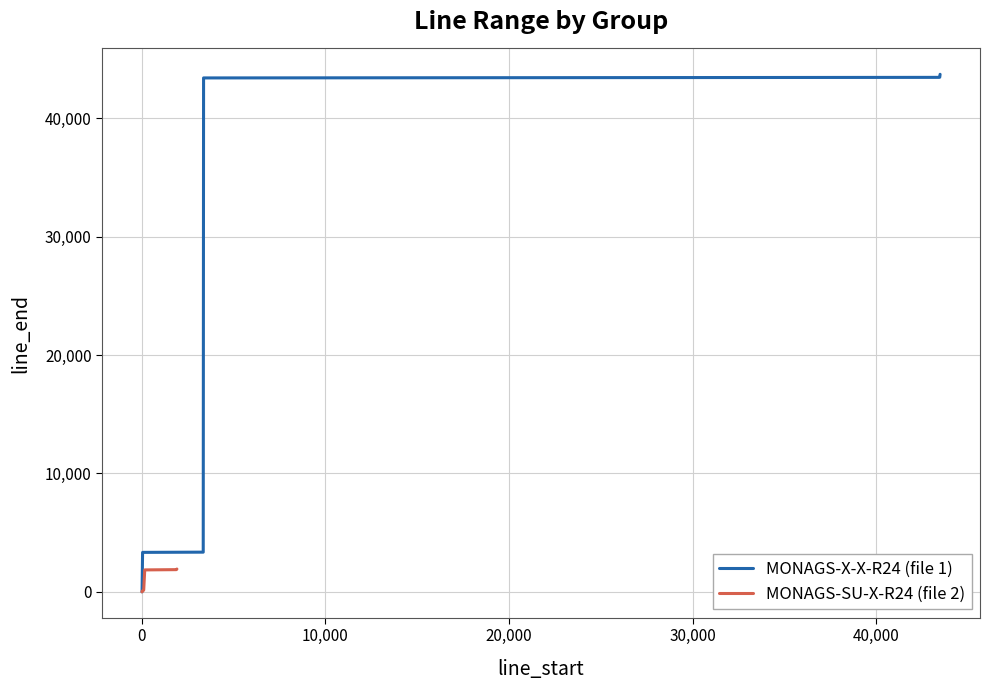

Which has a higher value, 0 or 30,000?

30,000